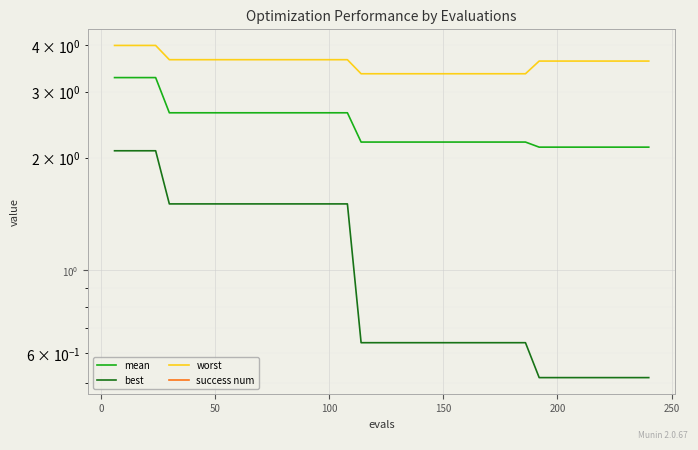

Is the value of best at 300 greater than the value of success num at 8?

Yes